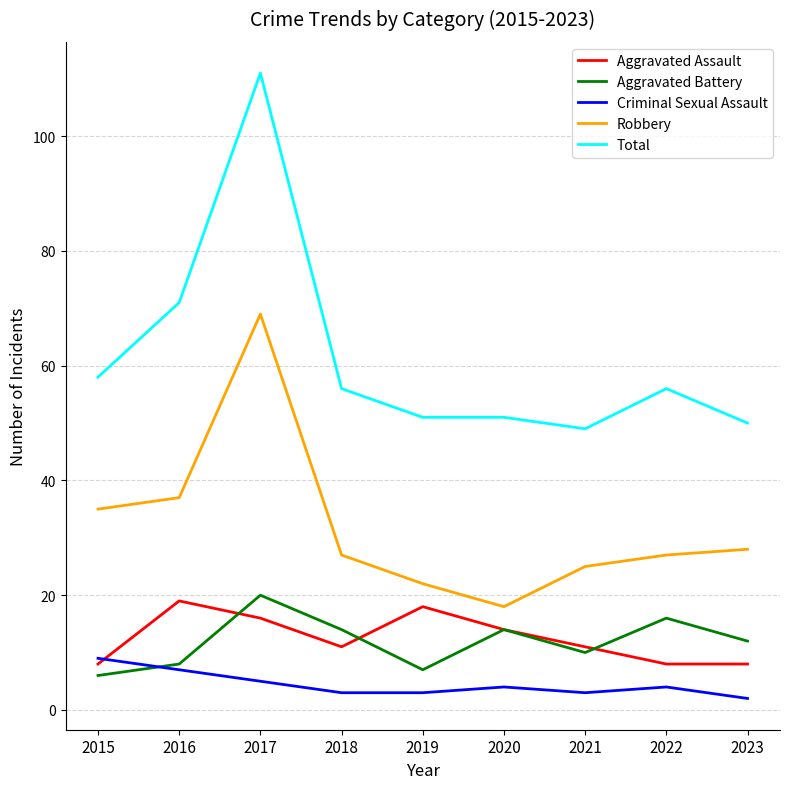

Reading right to left, list all the values displayed in this chart.

Aggravated Assault: 8	8	11	14	18	11	16	19	8
Aggravated Battery: 12	16	10	14	7	14	20	8	6
Criminal Sexual Assault: 2	4	3	4	3	3	5	7	9
Robbery: 28	27	25	18	22	27	69	37	35
Total: 50	56	49	51	51	56	111	71	58